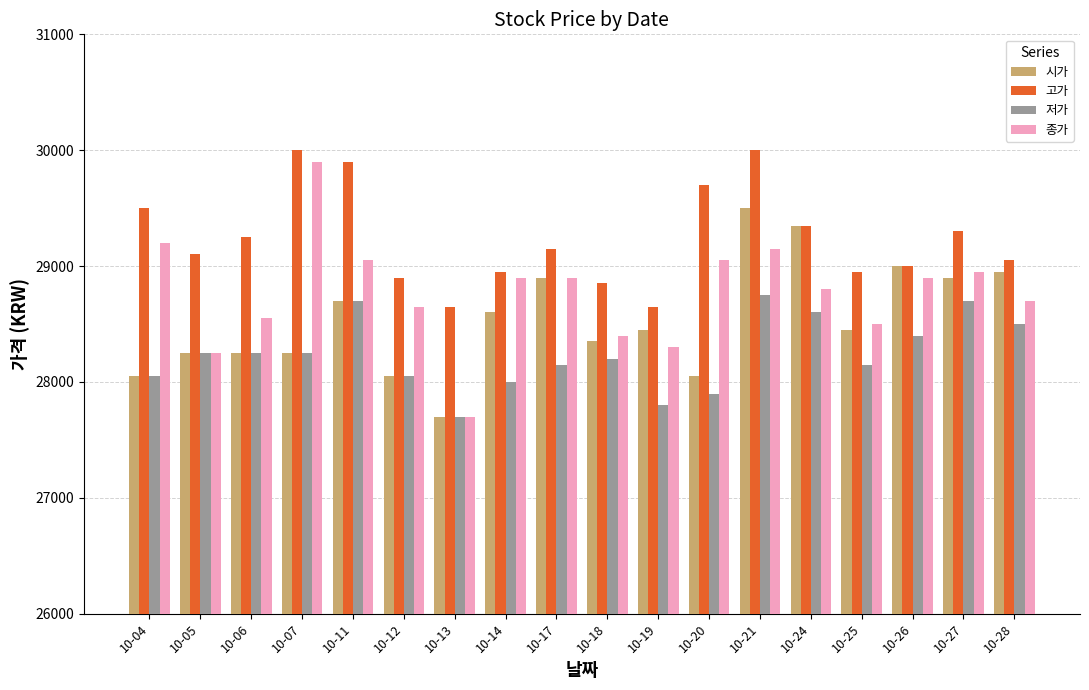

Rank the series by their maximum value, from lowest to highest.

저가, 시가, 종가, 고가